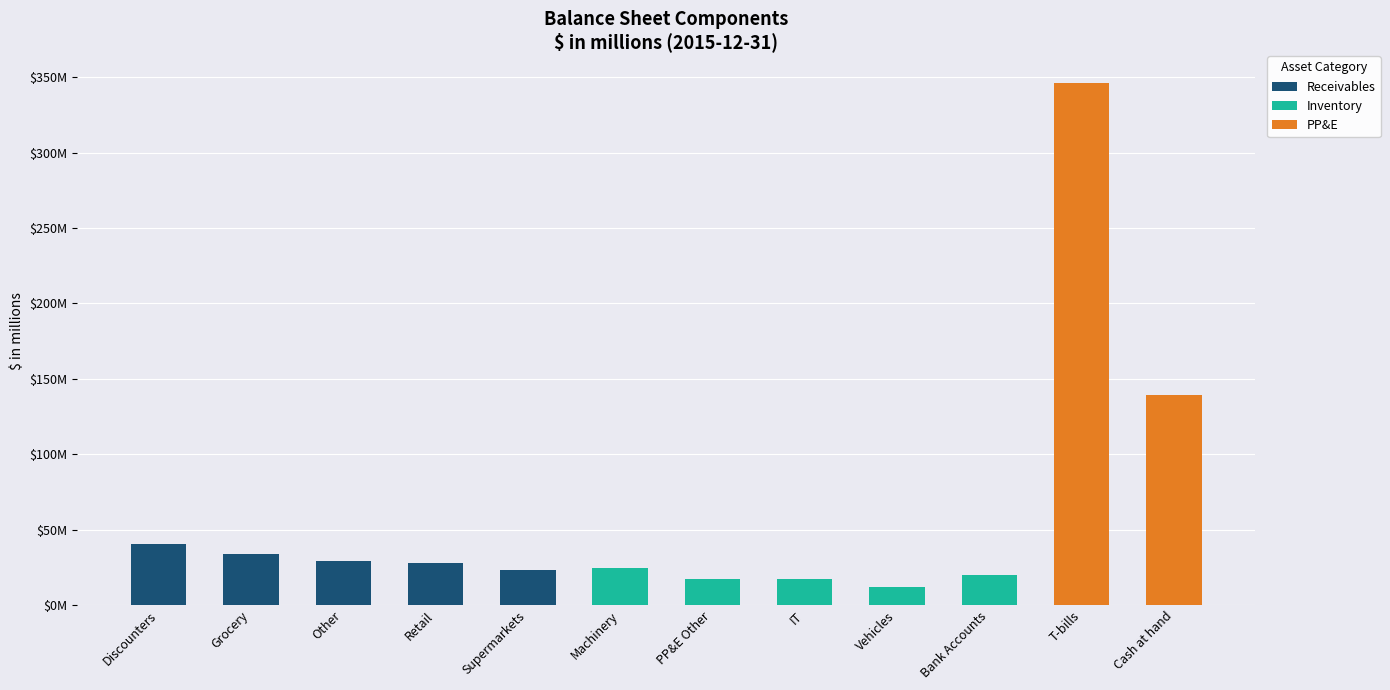

What is the value of the Receivables bar at the 2nd from the left?

34.1